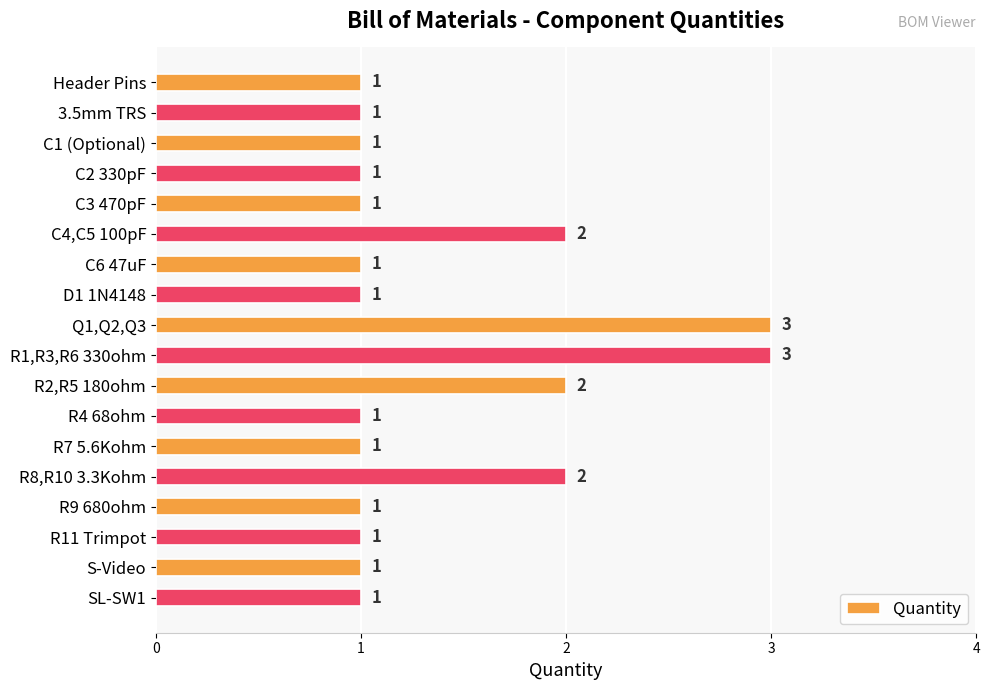

True or false: the data shows 2 at C1 (Optional).

False